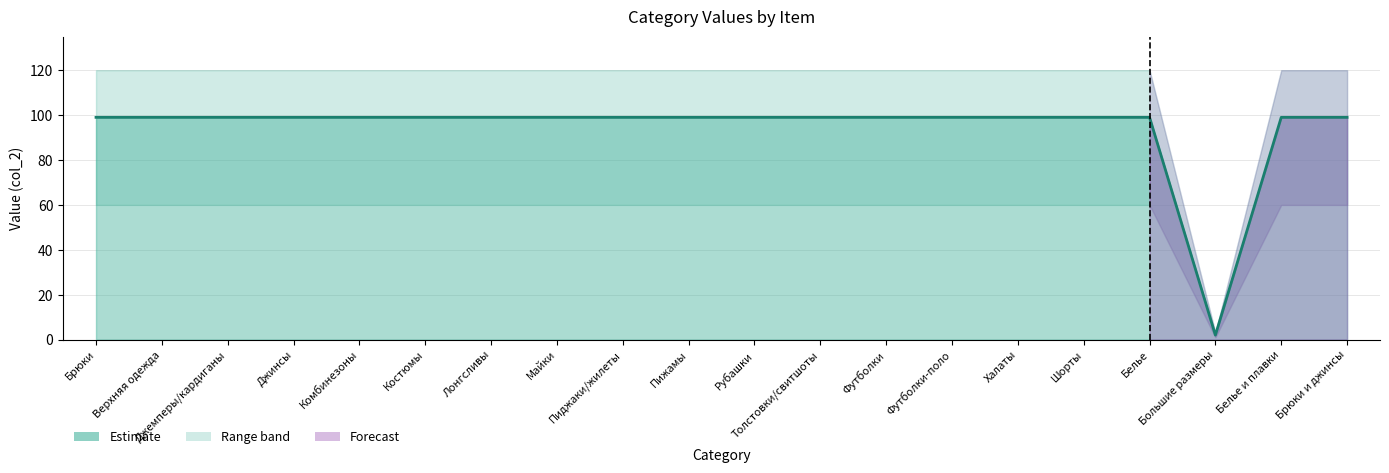

What is the difference between the maximum and minimum values?

97